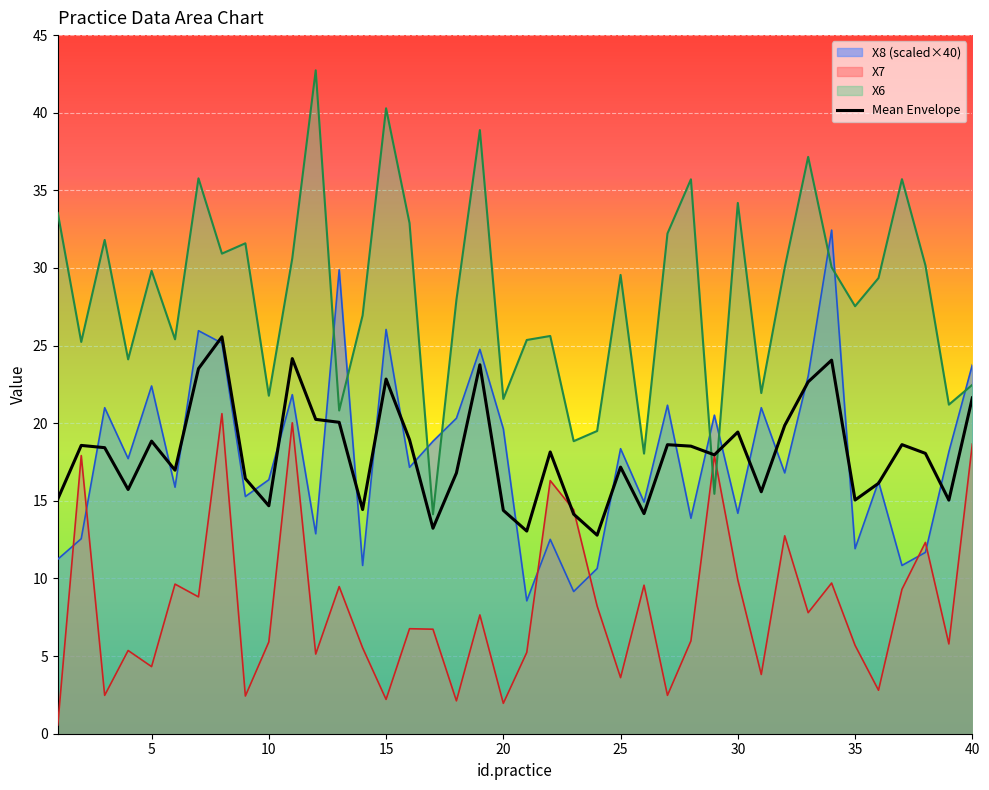

List the series in order of their peak value, lowest first.

X7, Mean Envelope, X8 (scaled×40), X6